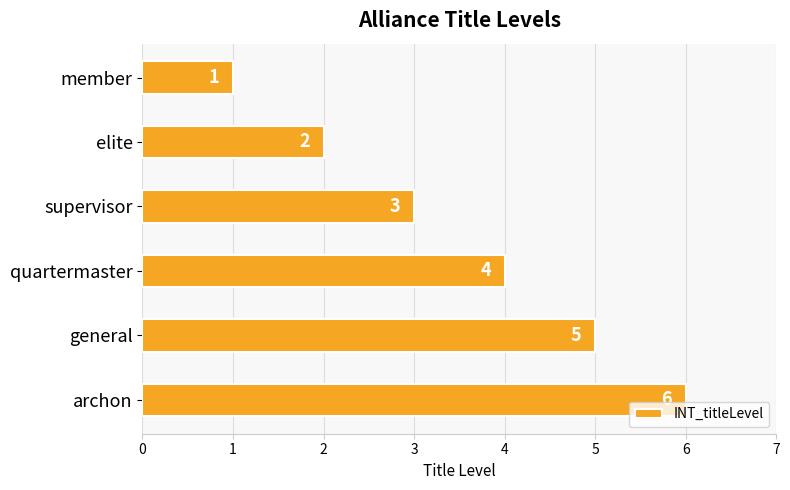

Count the number of data series in this chart.

1